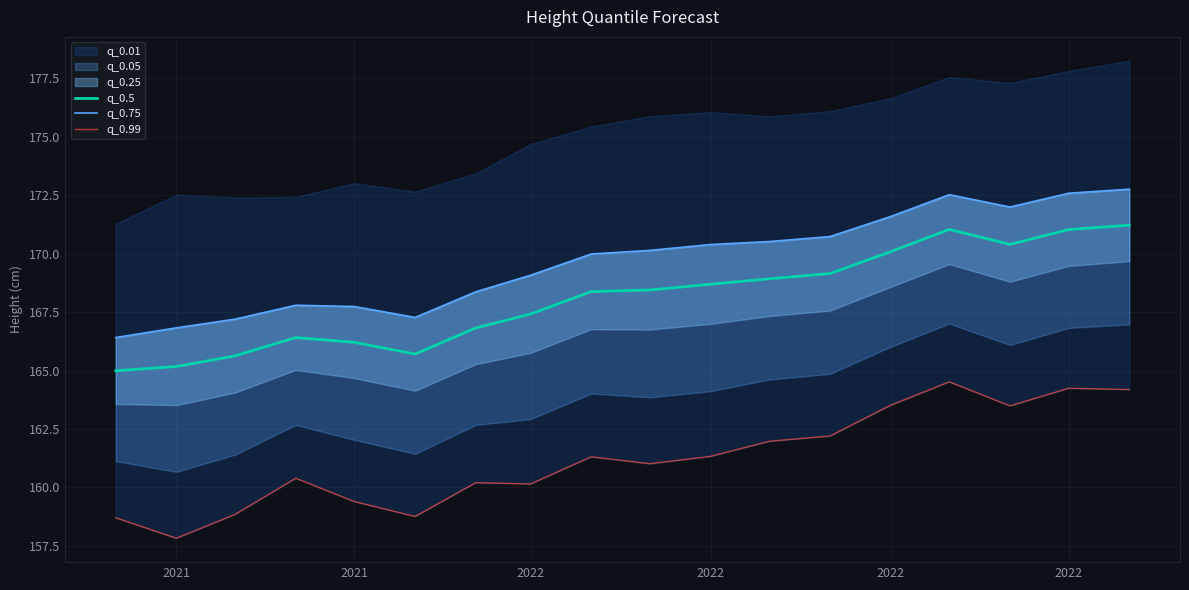

How many data points in q_0.75 are above 170?

9